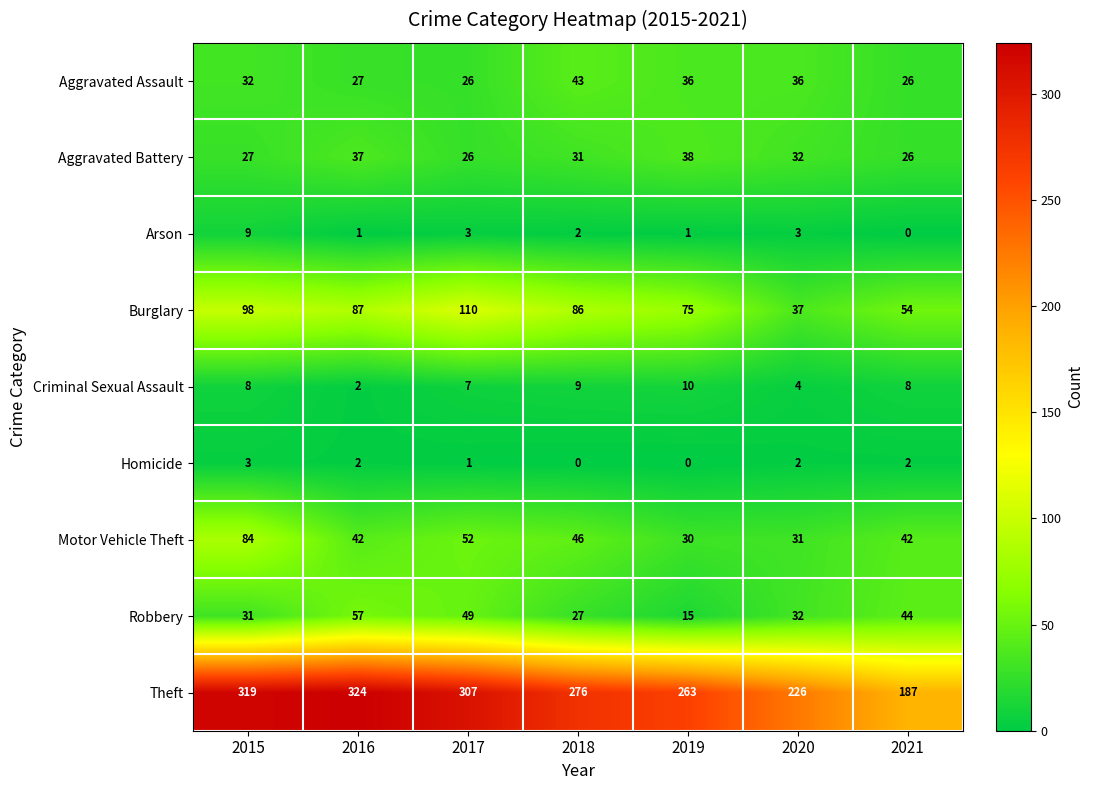

Between 2015 and 2016, which series saw the biggest shift?

Motor Vehicle Theft